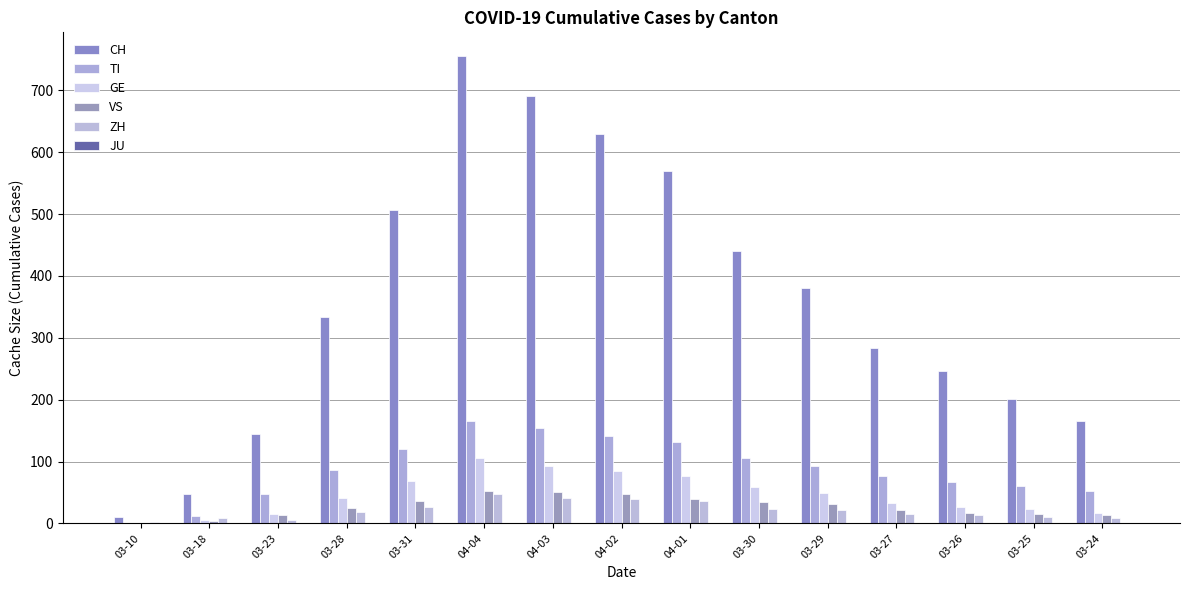

How many distinct data groups are displayed?

5